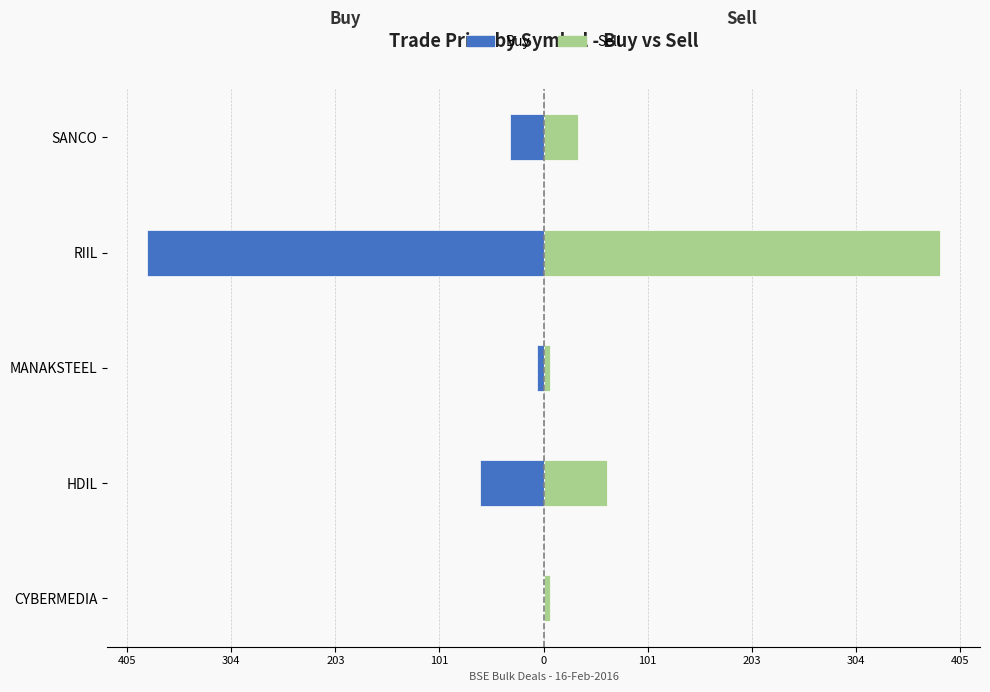

Which series has the largest range (max minus min)?

Buy